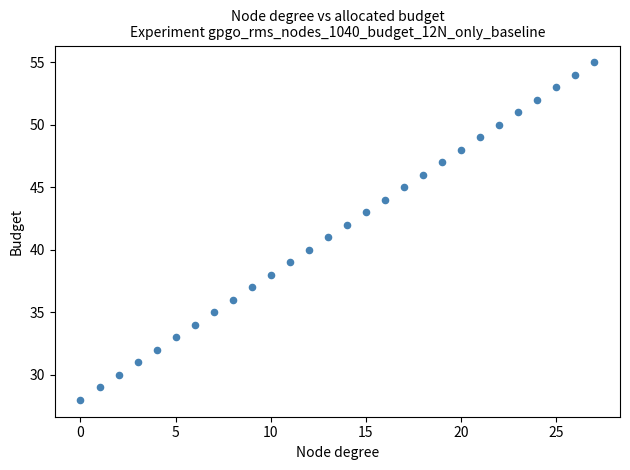

What is the range of Y values (max minus min)?

27